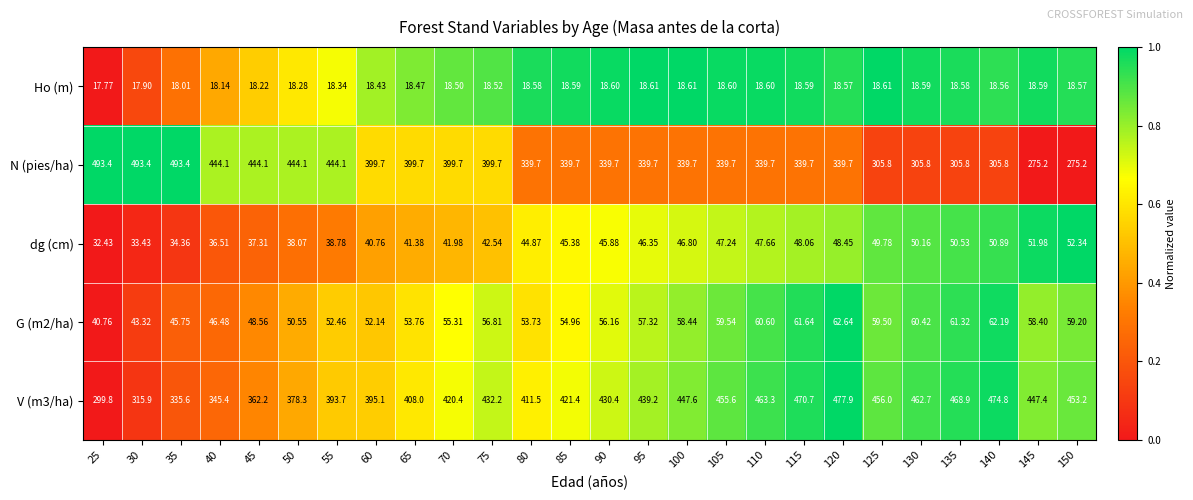

List the series in order of their peak value, highest first.

N (pies/ha), V (m3/ha), G (m2/ha), dg (cm), Ho (m)